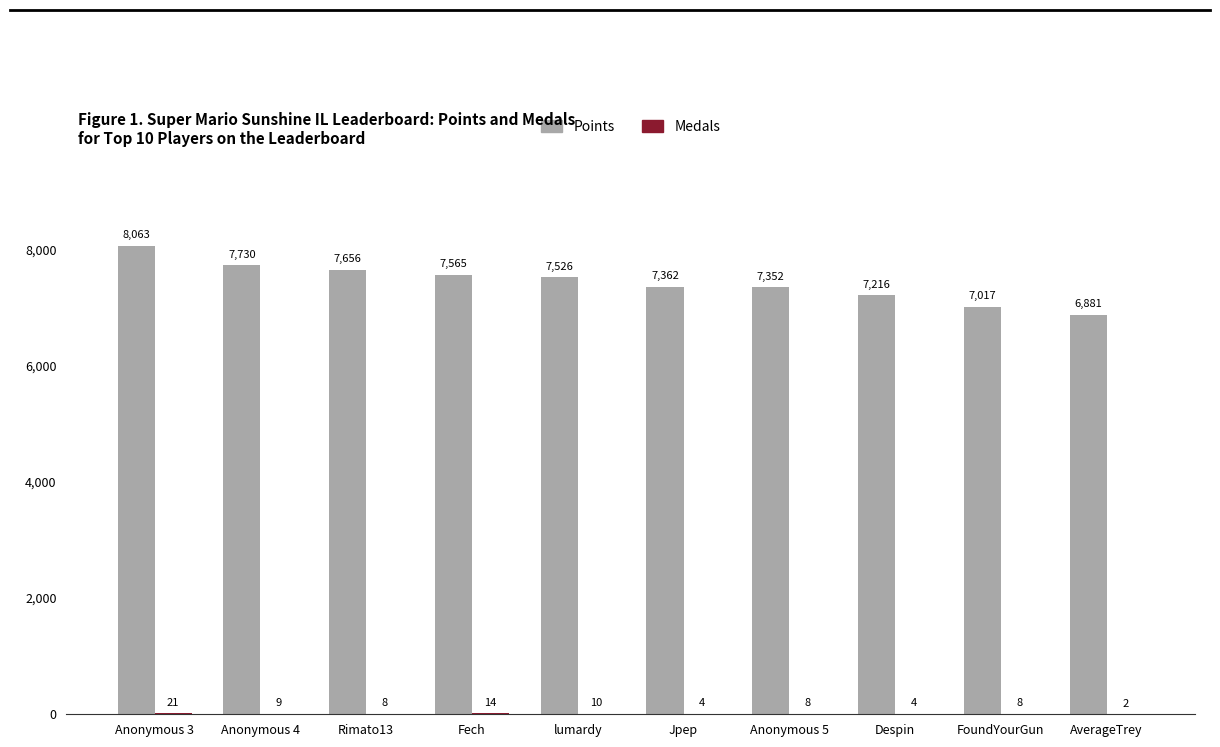

The Points series shows 7362 at Jpep. True or false?

True